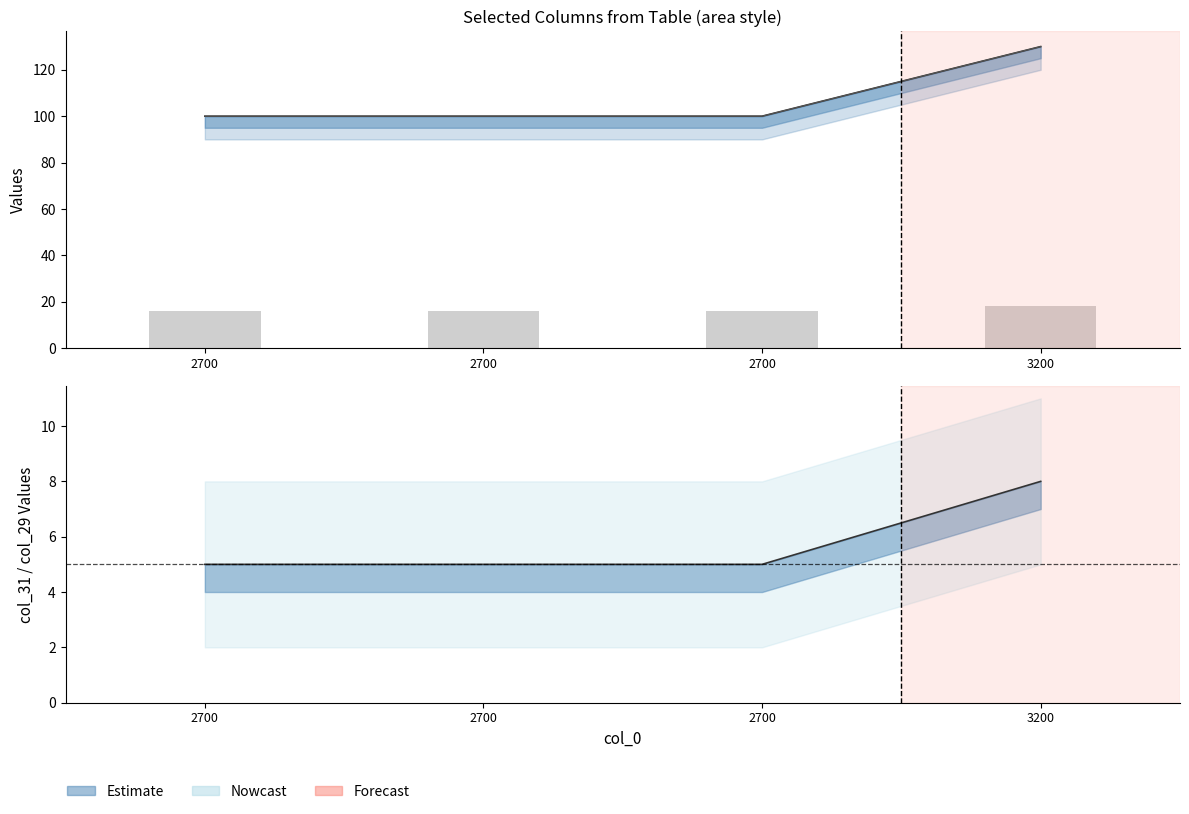

True or false: col_31 has a value of 8 at 3200.

True